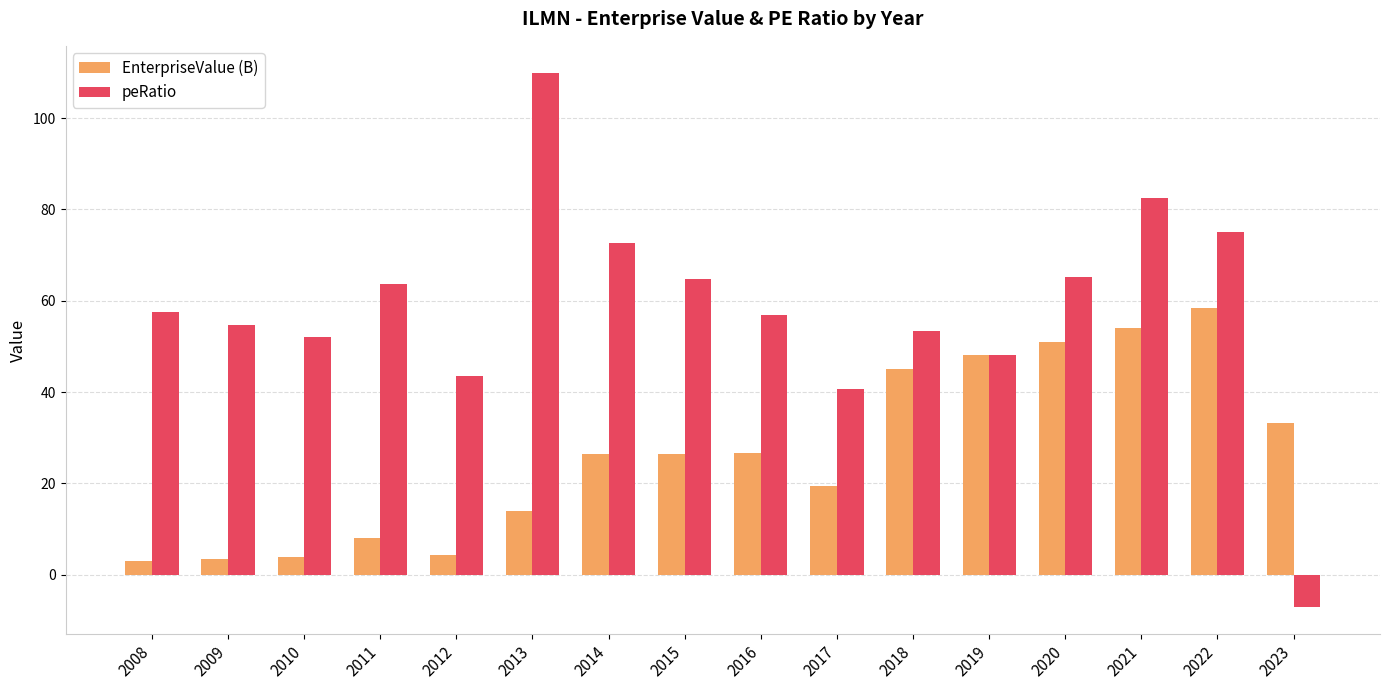

Which label corresponds to the smallest value in the chart?

2023